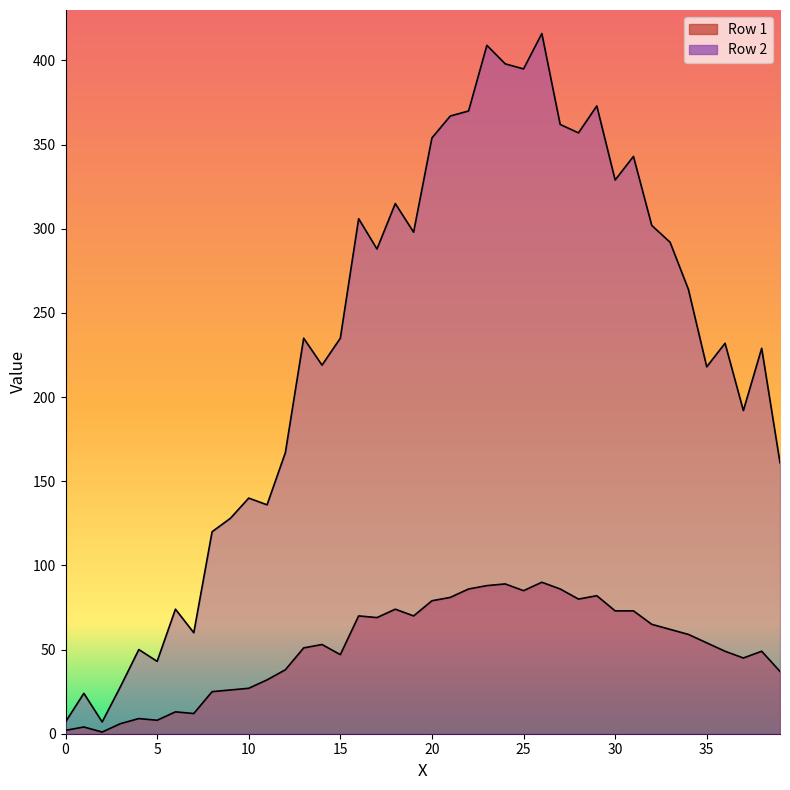

At how many categories does at least one series exceed 217?

25